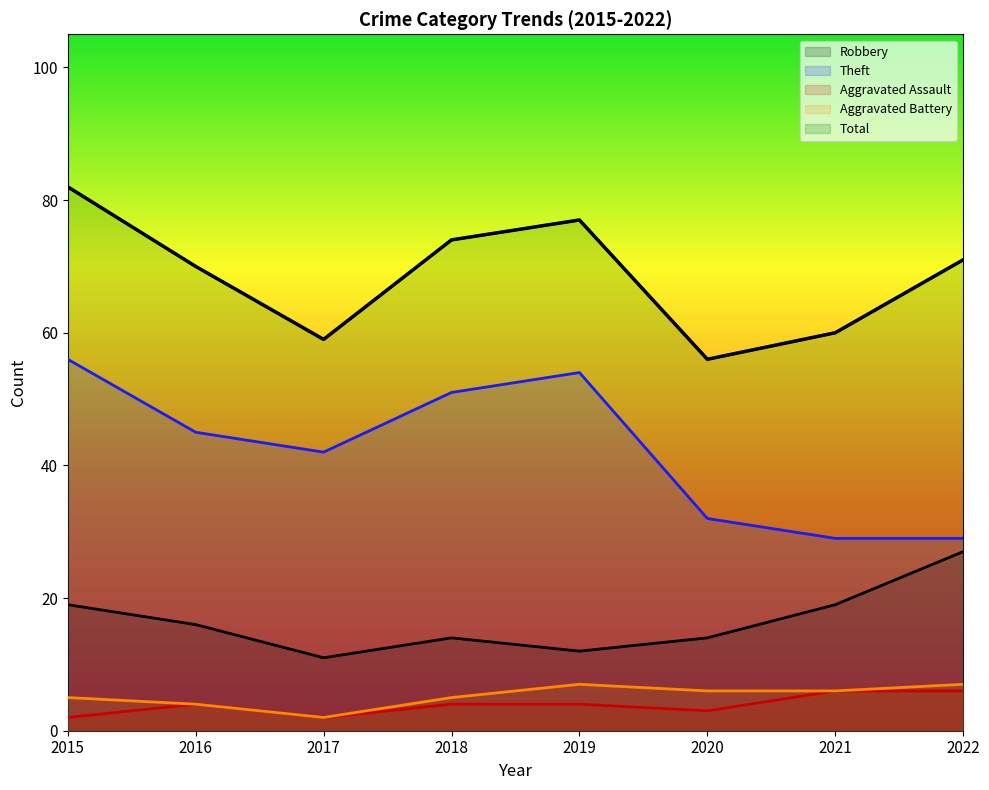

Which category has the lowest value across all series?

2015